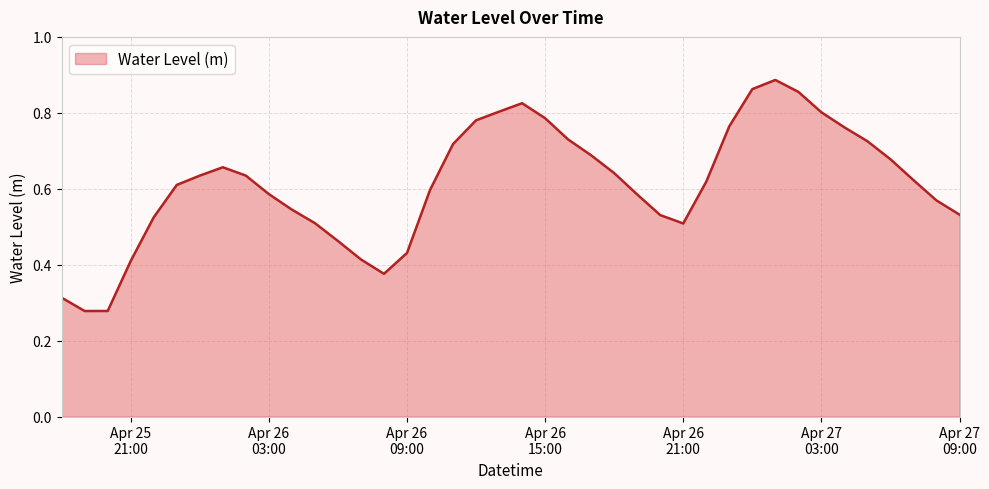

Which label corresponds to the largest value in the chart?

2025-04-27 01:00:00